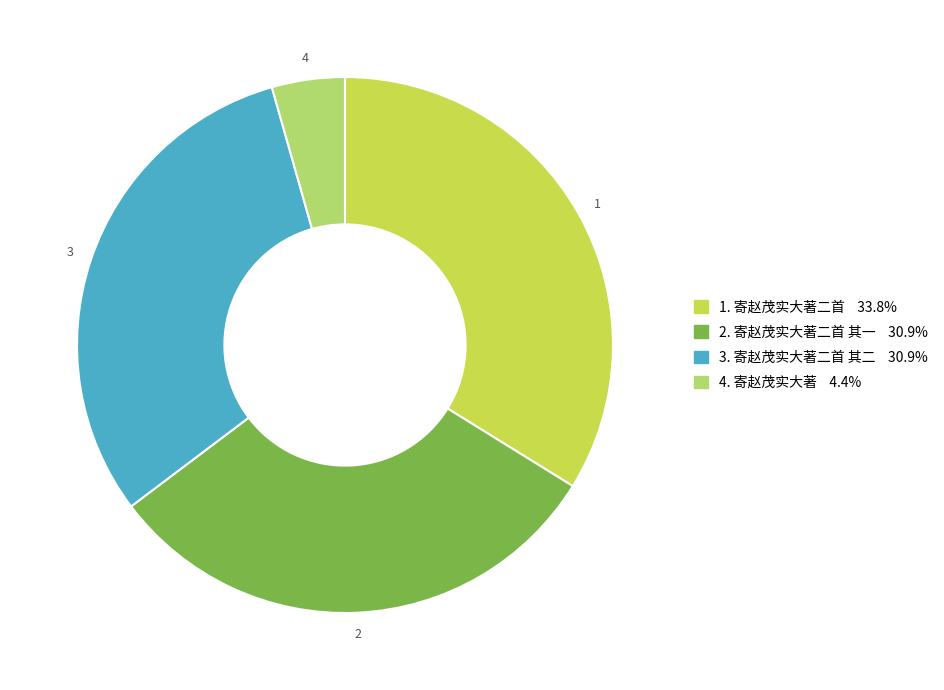

Is there a majority slice in this chart?

No